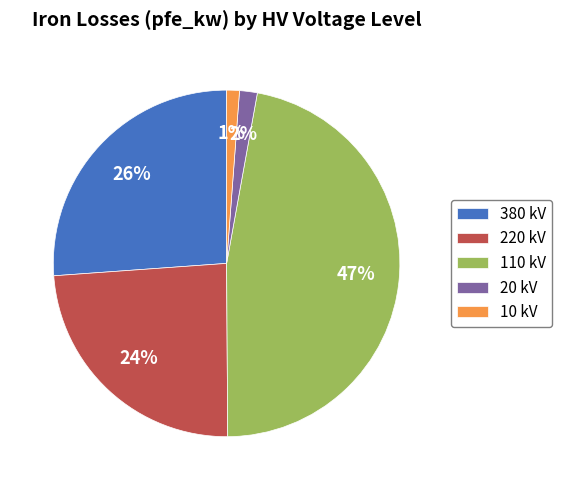

Which has a higher value, 10 kV or 220 kV?

220 kV